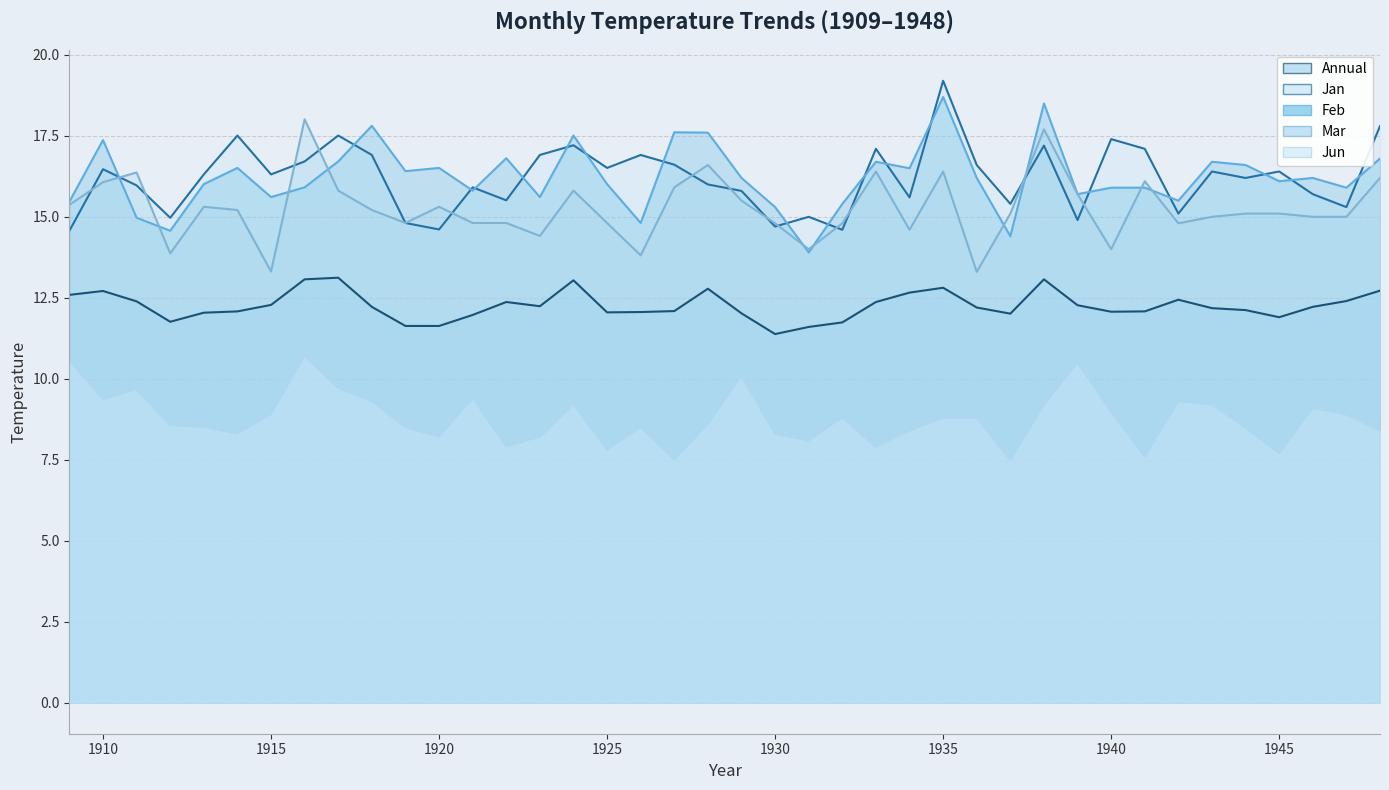

At 1916, list the series in order from smallest to largest.

Jun, Annual, Feb, Jan, Mar